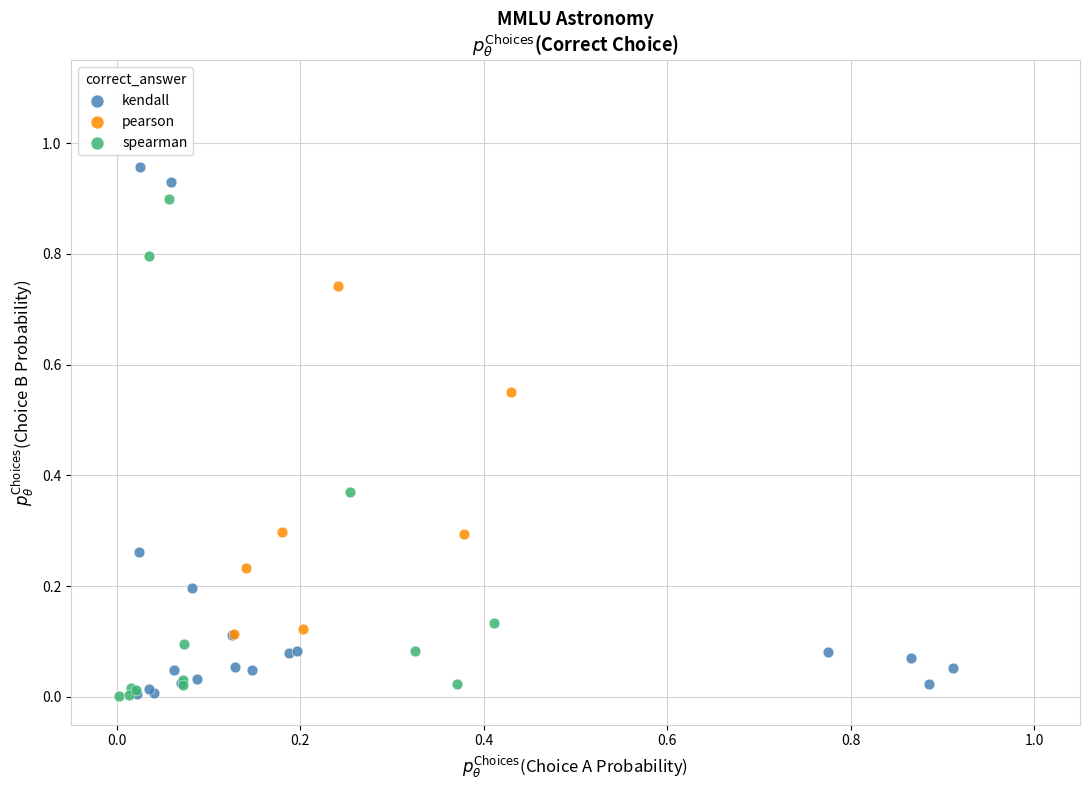

Which series contains the highest Y value?

kendall